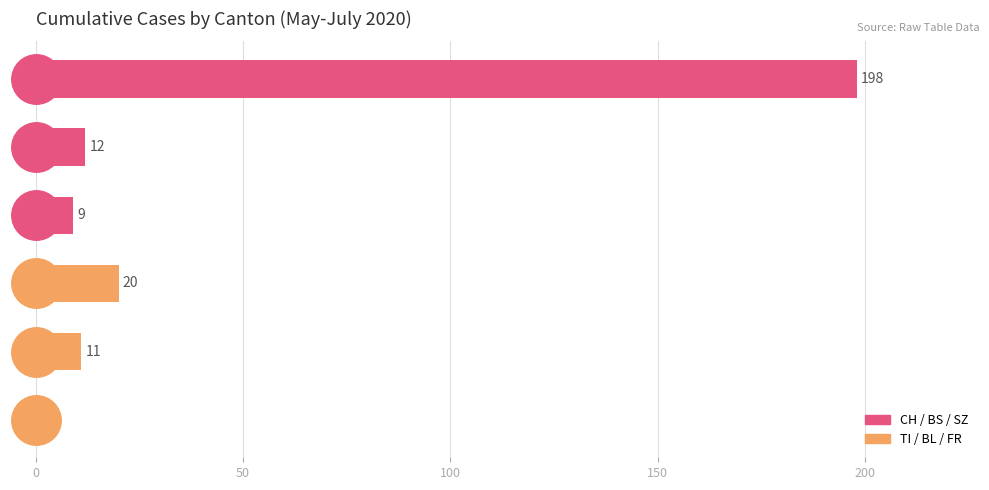

Is it true that the value at BL is 11?

True